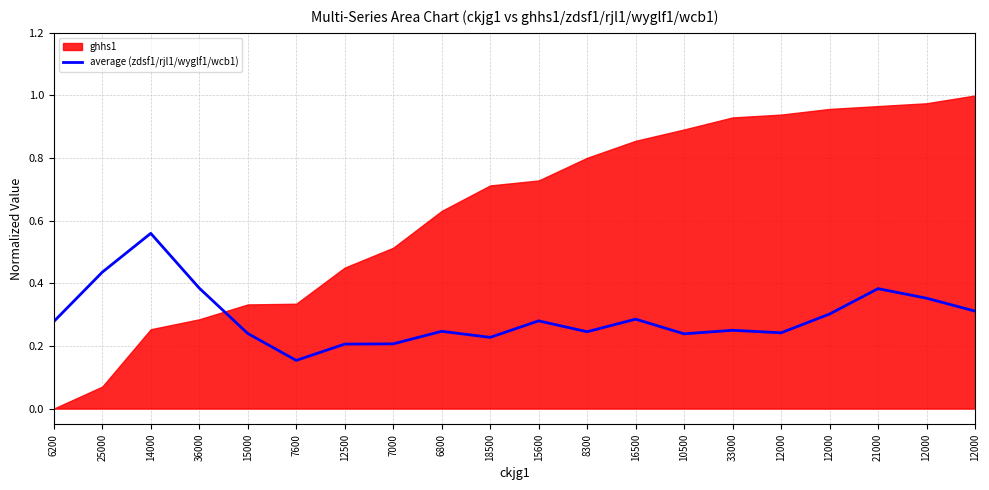

Between 6800 and 10500, which is larger?

6800